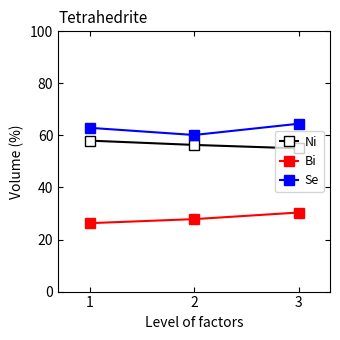

How many categories are shown in the chart?

3